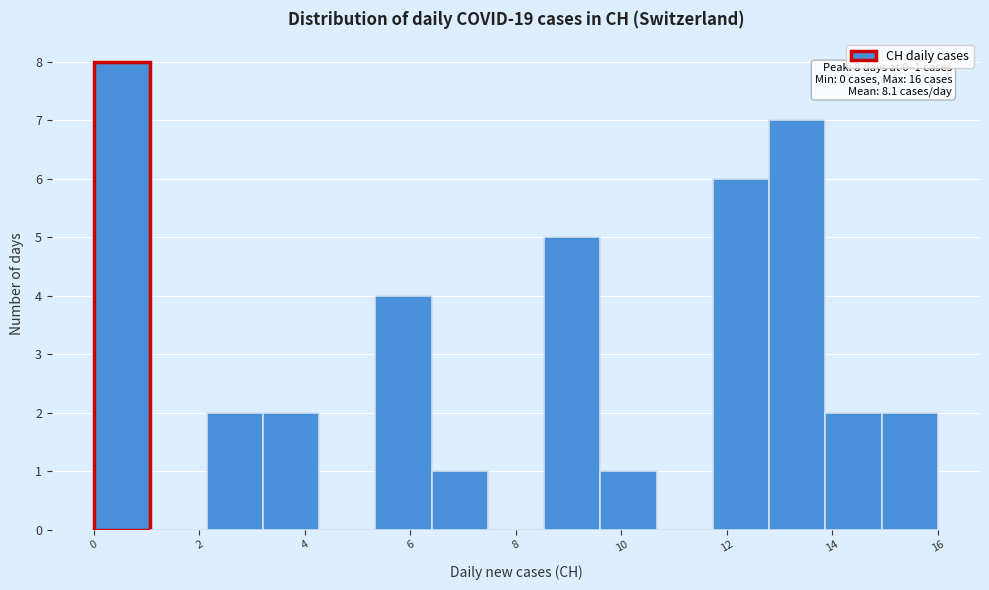

Over which range of the x-axis is the bar tallest?

0.0 to 1.0